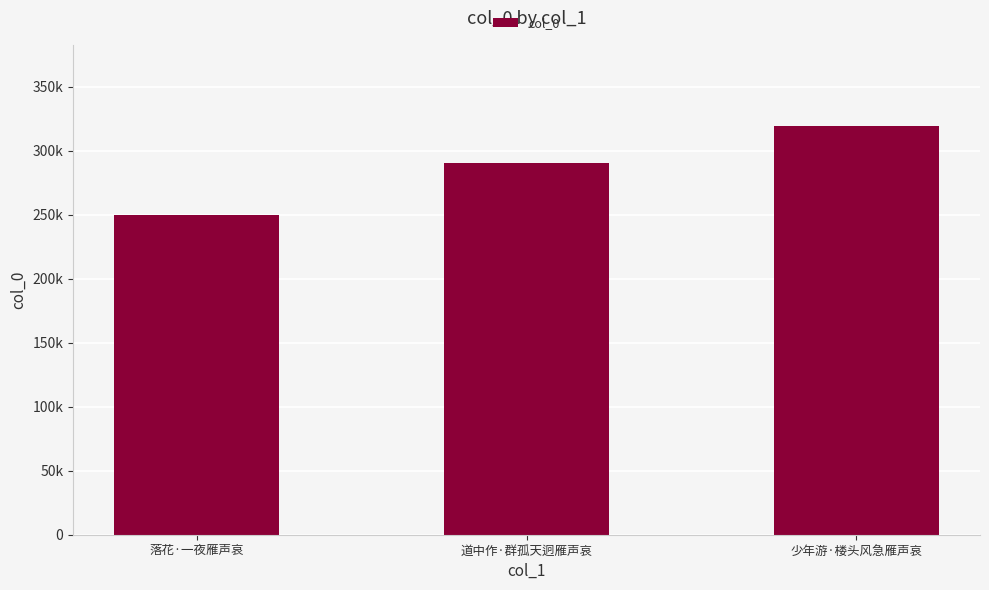

Is it true that the value at 道中作·群孤天迥雁声哀 is 101259?

False